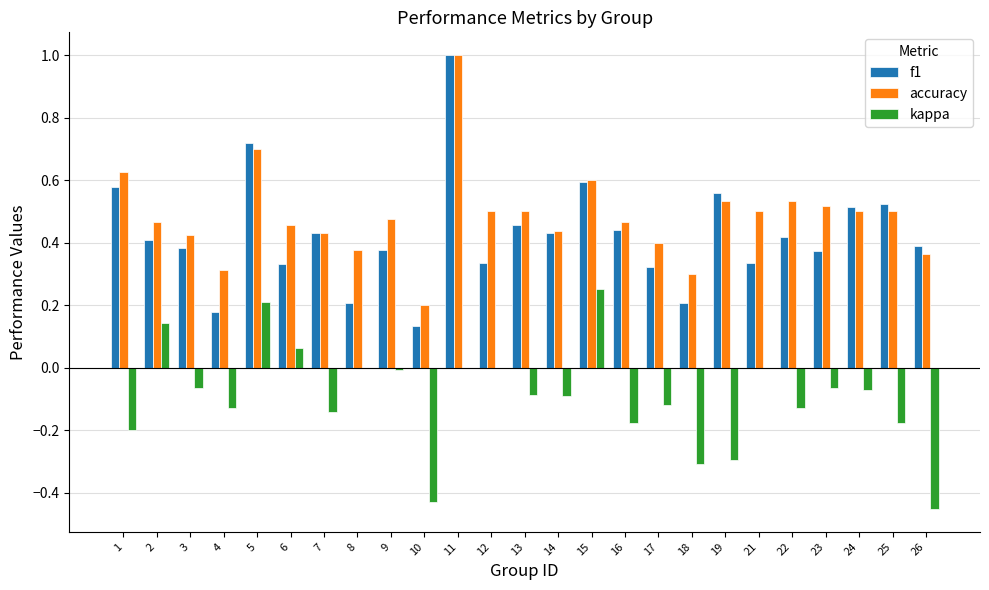

What is the greatest value displayed?

1.0